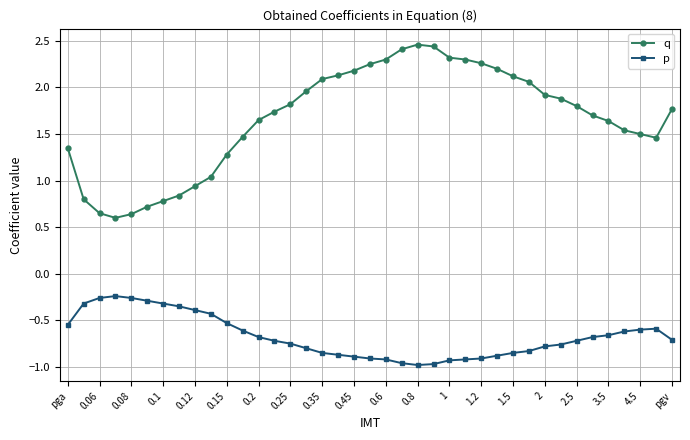

List the series in order of their peak value, lowest first.

p, q